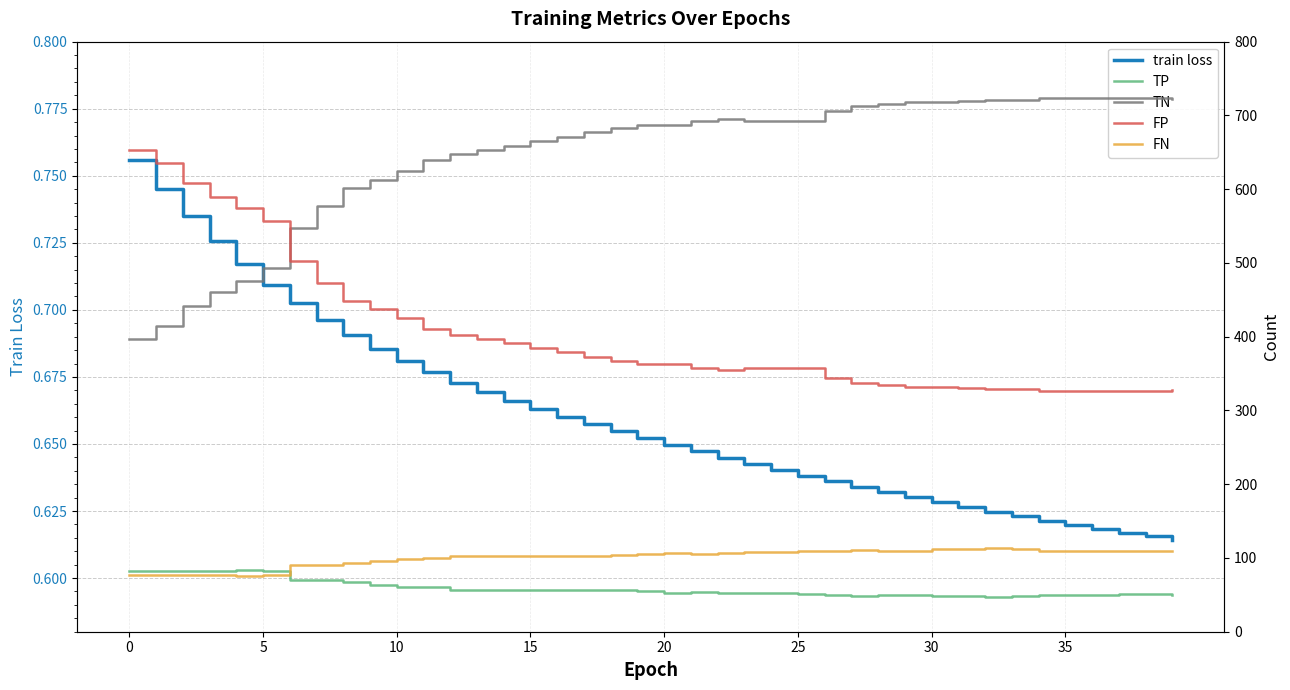

Reading right to left, transcribe all the data shown in this chart.

train loss: 0.6	0.6	0.6	0.6	0.6	0.6	0.6	0.6	0.6	0.6	0.6	0.6	0.6	0.6	0.6	0.6	0.6	0.6	0.6	0.6	0.7	0.7	0.7	0.7	0.7	0.7	0.7	0.7	0.7	0.7	0.7	0.7	0.7	0.7	0.7	0.7	0.7	0.7	0.7	0.8
TP: 50.0	51.0	51.0	50.0	50.0	50.0	48.0	47.0	48.0	48.0	50.0	50.0	49.0	50.0	51.0	52.0	52.0	53.0	54.0	53.0	55.0	56.0	57.0	57.0	57.0	57.0	57.0	57.0	60.0	61.0	64.0	67.0	70.0	70.0	83.0	84.0	83.0	83.0	83.0	83.0
TN: 722.0	724.0	724.0	724.0	724.0	723.0	721.0	721.0	719.0	718.0	718.0	715.0	713.0	706.0	693.0	692.0	693.0	695.0	693.0	687.0	687.0	683.0	677.0	671.0	666.0	658.0	653.0	648.0	640.0	624.0	613.0	601.0	577.0	548.0	493.0	476.0	460.0	441.0	415.0	397.0
FP: 328.0	326.0	326.0	326.0	326.0	327.0	329.0	329.0	331.0	332.0	332.0	335.0	337.0	344.0	357.0	358.0	357.0	355.0	357.0	363.0	363.0	367.0	373.0	379.0	384.0	392.0	397.0	402.0	410.0	426.0	437.0	449.0	473.0	502.0	557.0	574.0	590.0	609.0	635.0	653.0
FN: 110.0	109.0	109.0	110.0	110.0	110.0	112.0	113.0	112.0	112.0	110.0	110.0	111.0	110.0	109.0	108.0	108.0	107.0	106.0	107.0	105.0	104.0	103.0	103.0	103.0	103.0	103.0	103.0	100.0	99.0	96.0	93.0	90.0	90.0	77.0	76.0	77.0	77.0	77.0	77.0